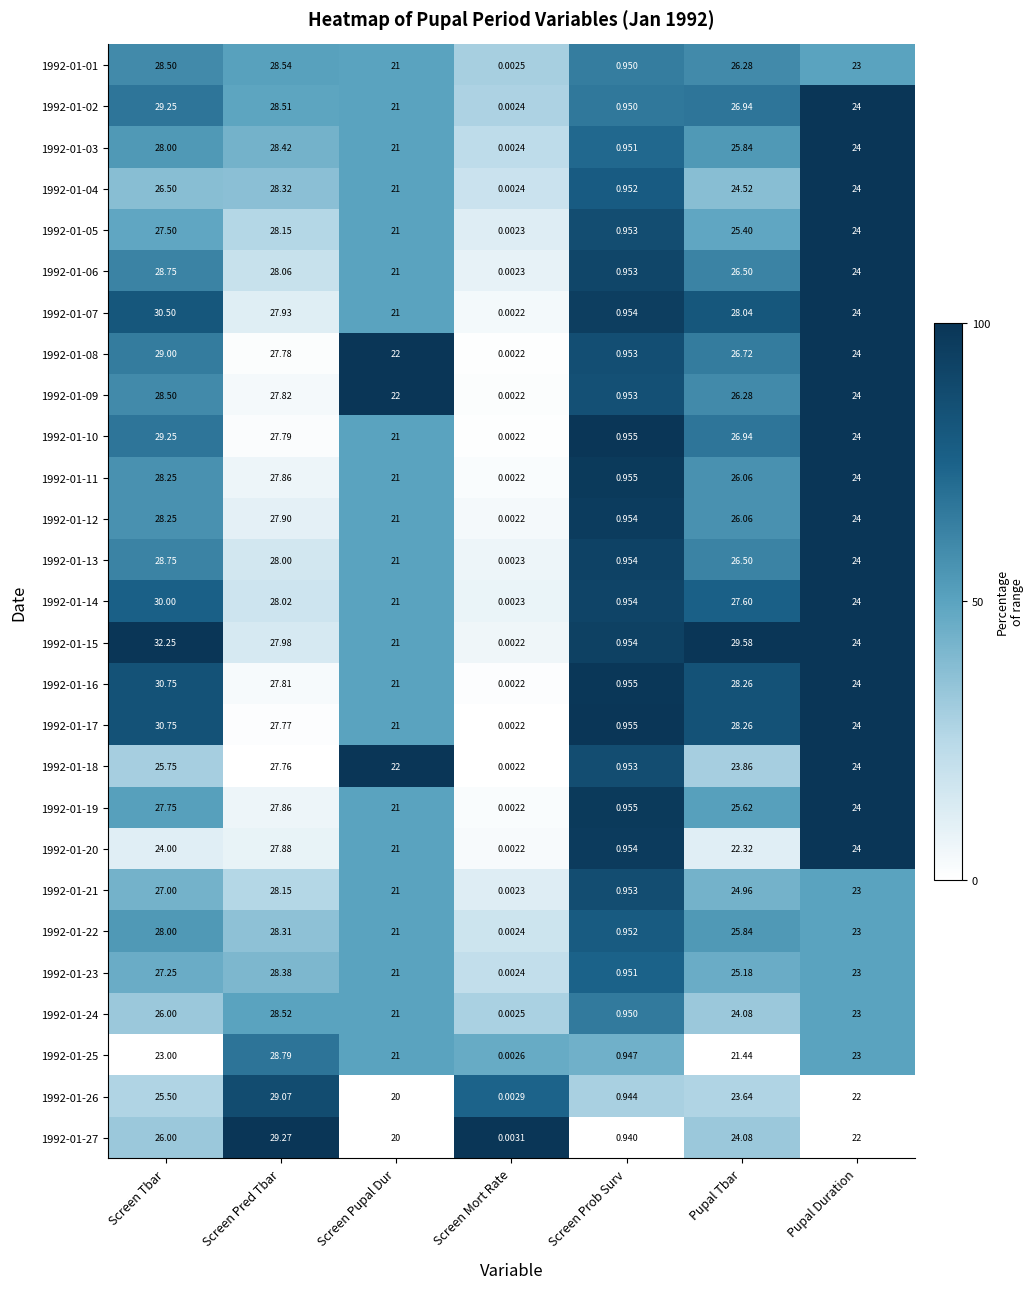

List the labels in order of 1992-01-26 value, largest first.

Screen Pred Tbar, Screen Tbar, Pupal Tbar, Pupal Duration, Screen Pupal Dur, Screen Prob Surv, Screen Mort Rate